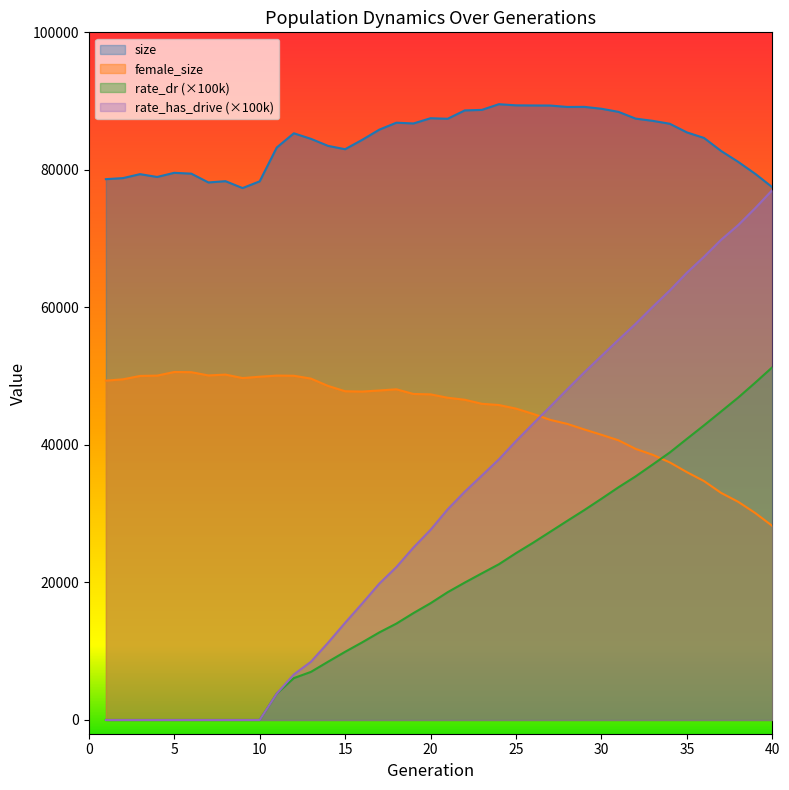

How many values in the size series are below 85319?

20